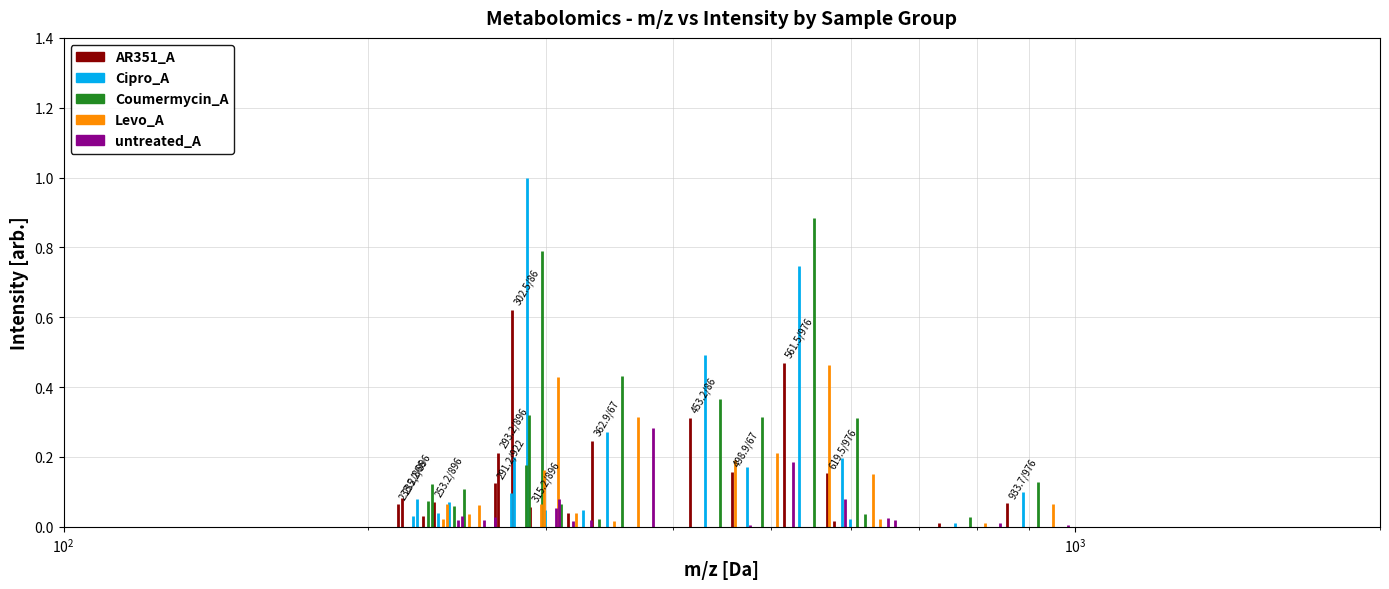

Does the chart display data point markers on the line(s)?

No